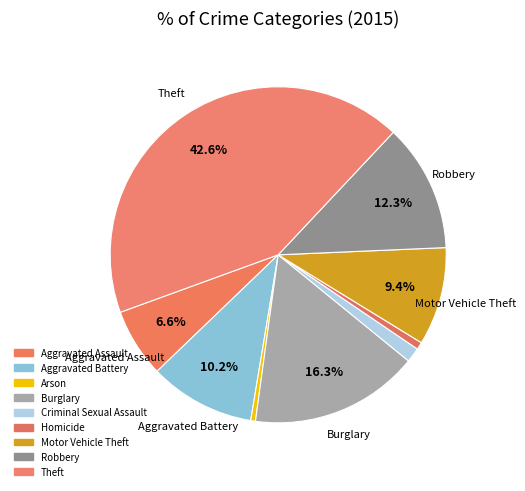

To the nearest percent, what portion does Theft represent?

43%